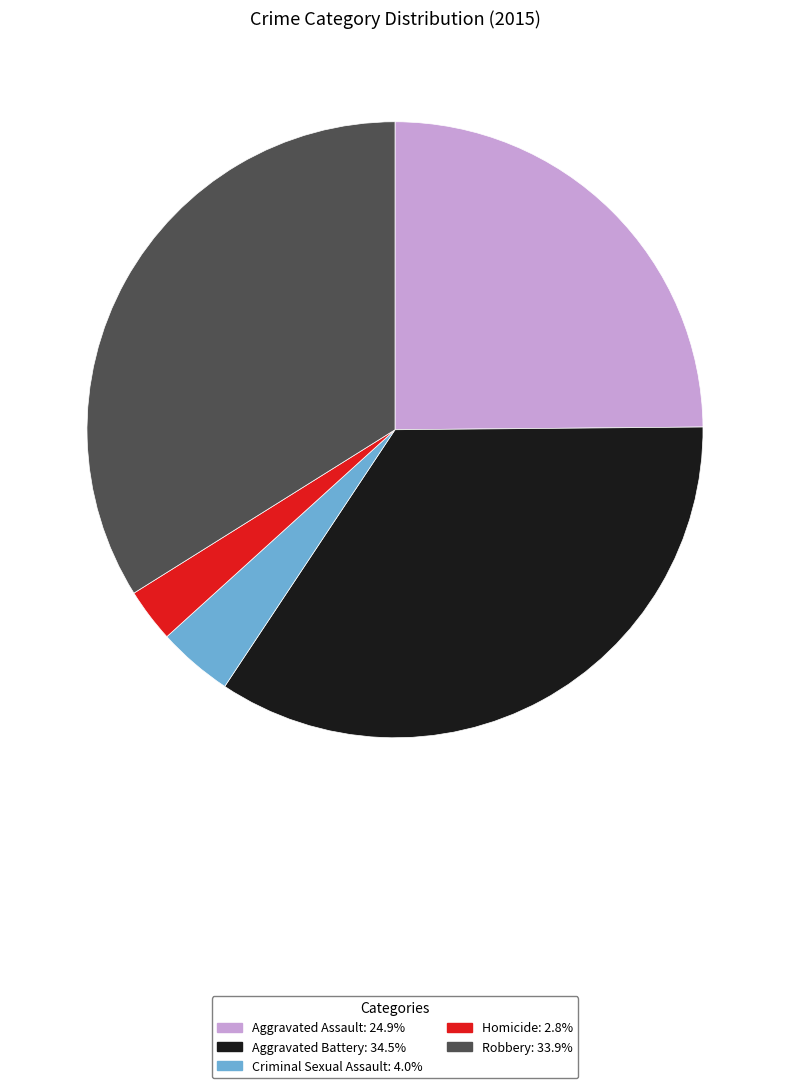

Rank the categories by value from lowest to highest.

Homicide, Criminal Sexual Assault, Aggravated Assault, Robbery, Aggravated Battery